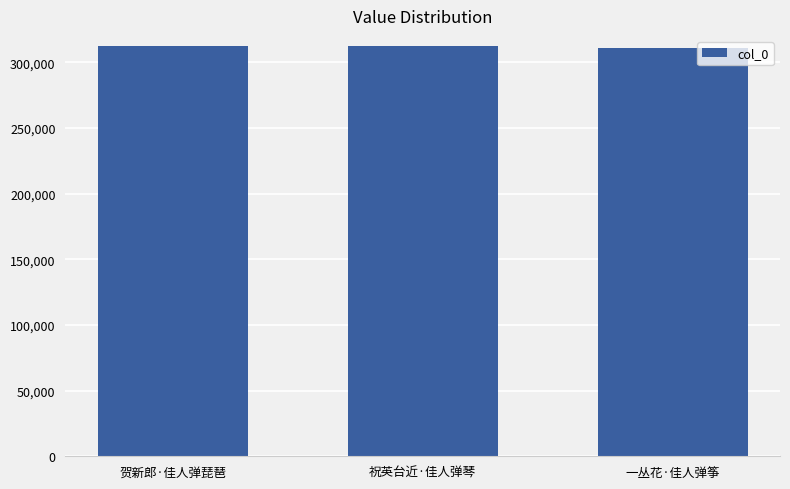

Is it true that the value at 祝英台近·佳人弹琴 is 312282?

True